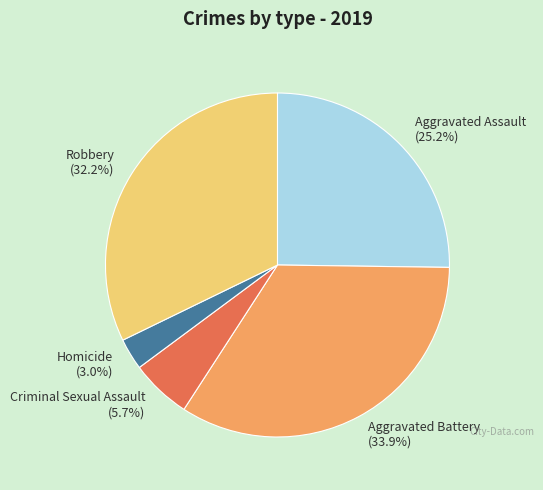

What is the ratio of the value at Homicide to the value at Aggravated Assault?

0.1